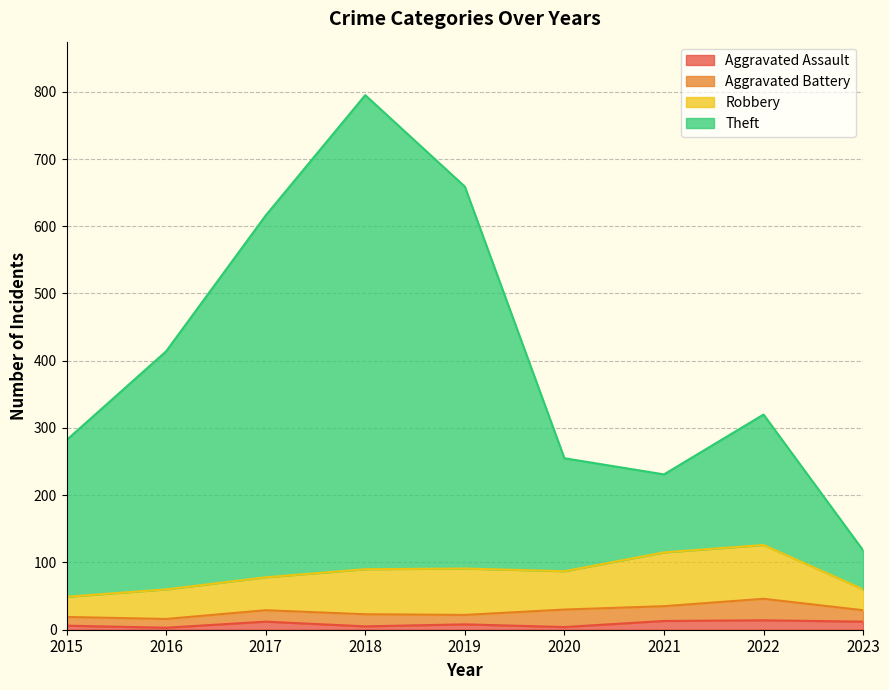

At which category is the sum across all series the highest?

2018